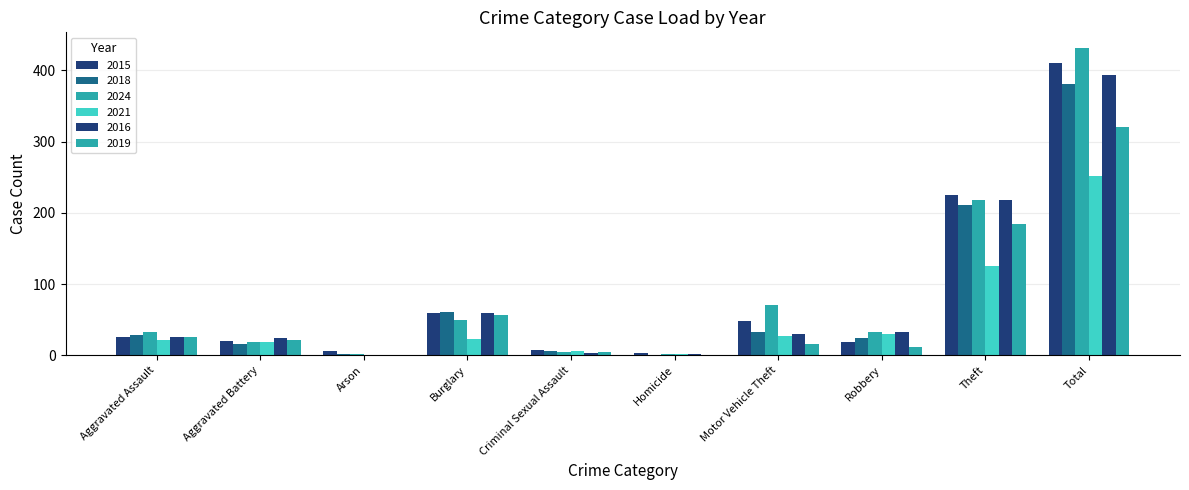

Is it true that 2018 equals 32 at Motor Vehicle Theft?

True